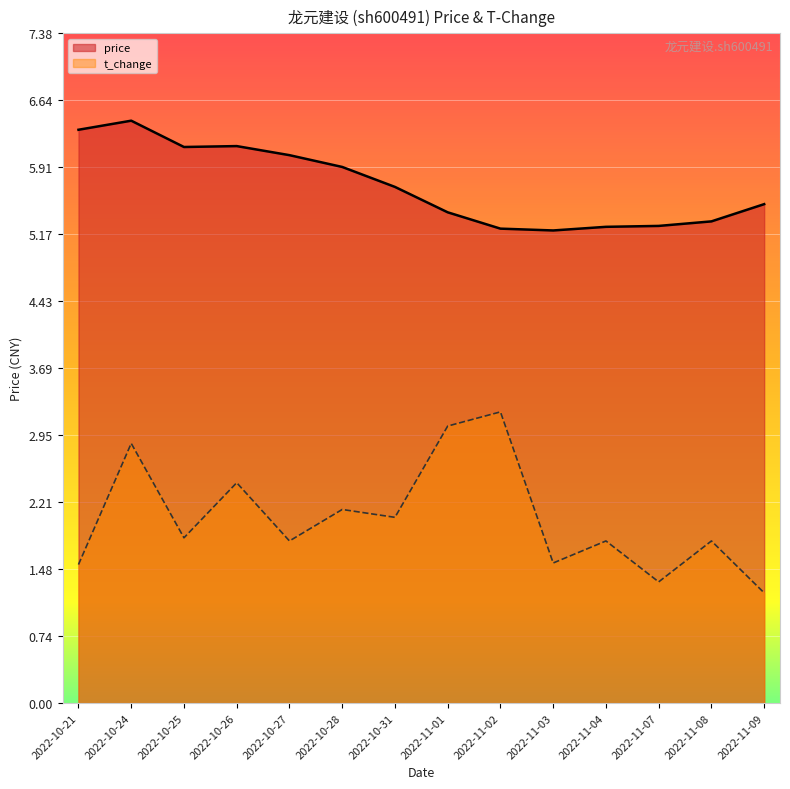

What is the lowest value of the t_change series?

1.2